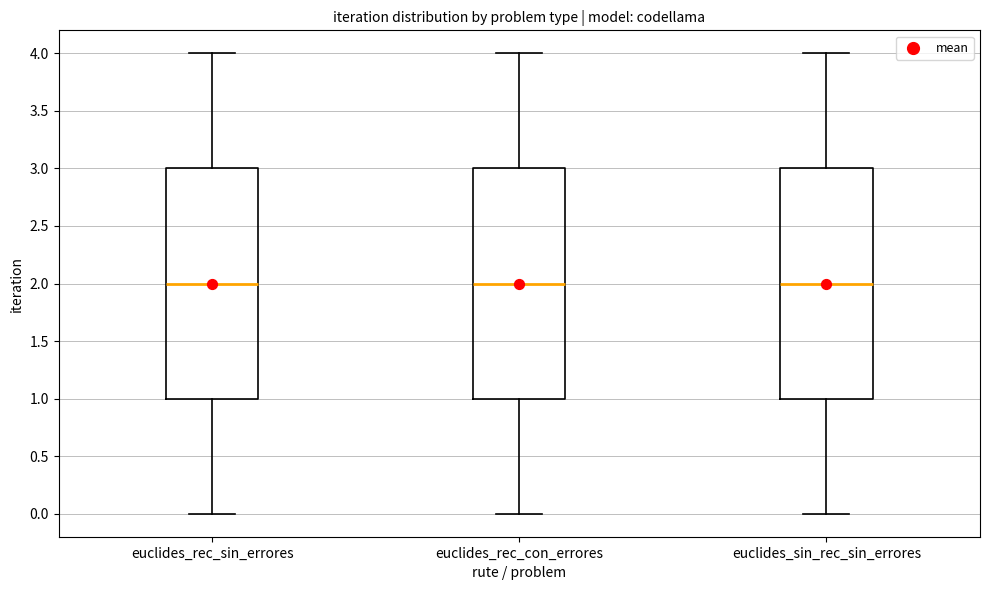

Reading left to right, read every box against the y-axis: the position of its median line, the range the box covers, and the ends of its whiskers. The values are not printed on the chart, so give them approximately, as read against the axis.

euclides_rec_sin_errores: median 2, box 1 to 3, whiskers 0 to 4
euclides_rec_con_errores: median 2, box 1 to 3, whiskers 0 to 4
euclides_sin_rec_sin_errores: median 2, box 1 to 3, whiskers 0 to 4